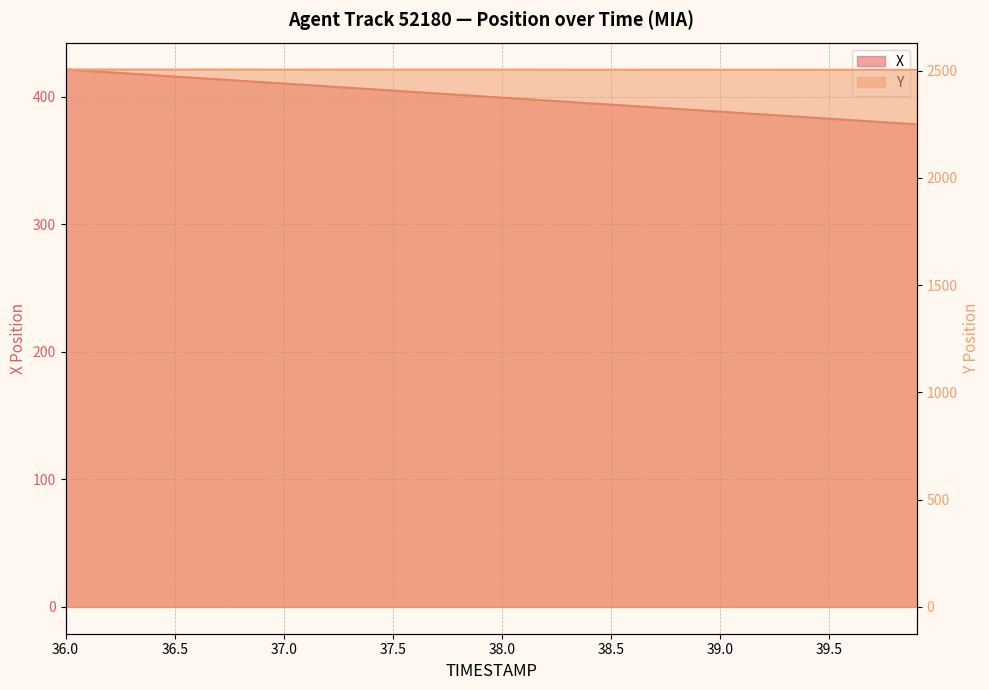

How many values in the X series exceed 400?

20